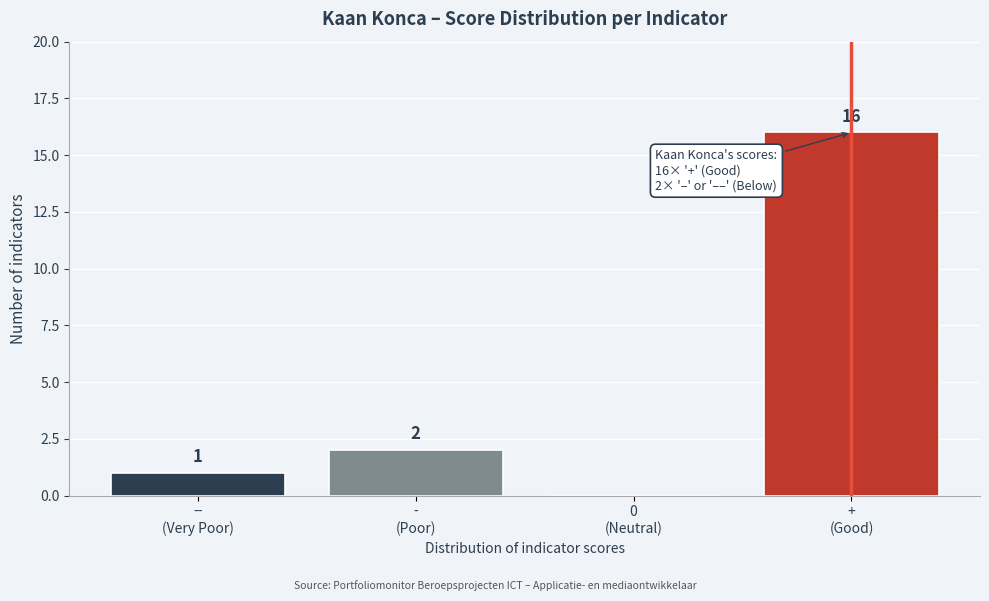

What is the greatest value displayed?

16